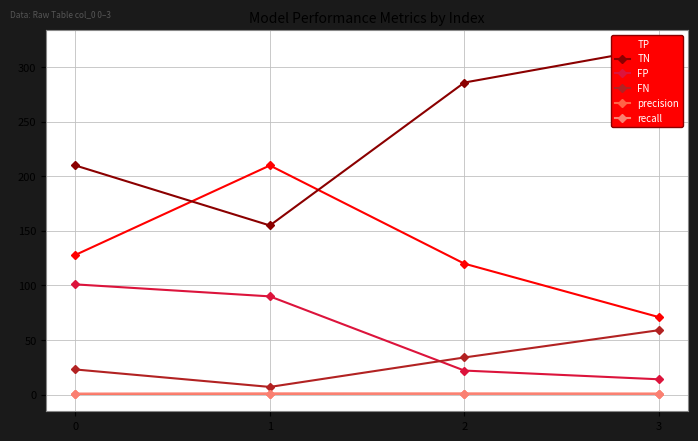

How many interior local peaks does the recall series have?

1